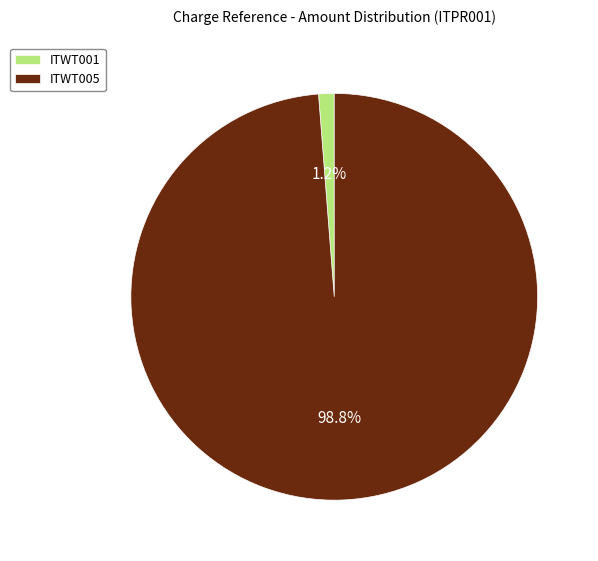

Does ITWT001 account for over 50% of the chart?

No